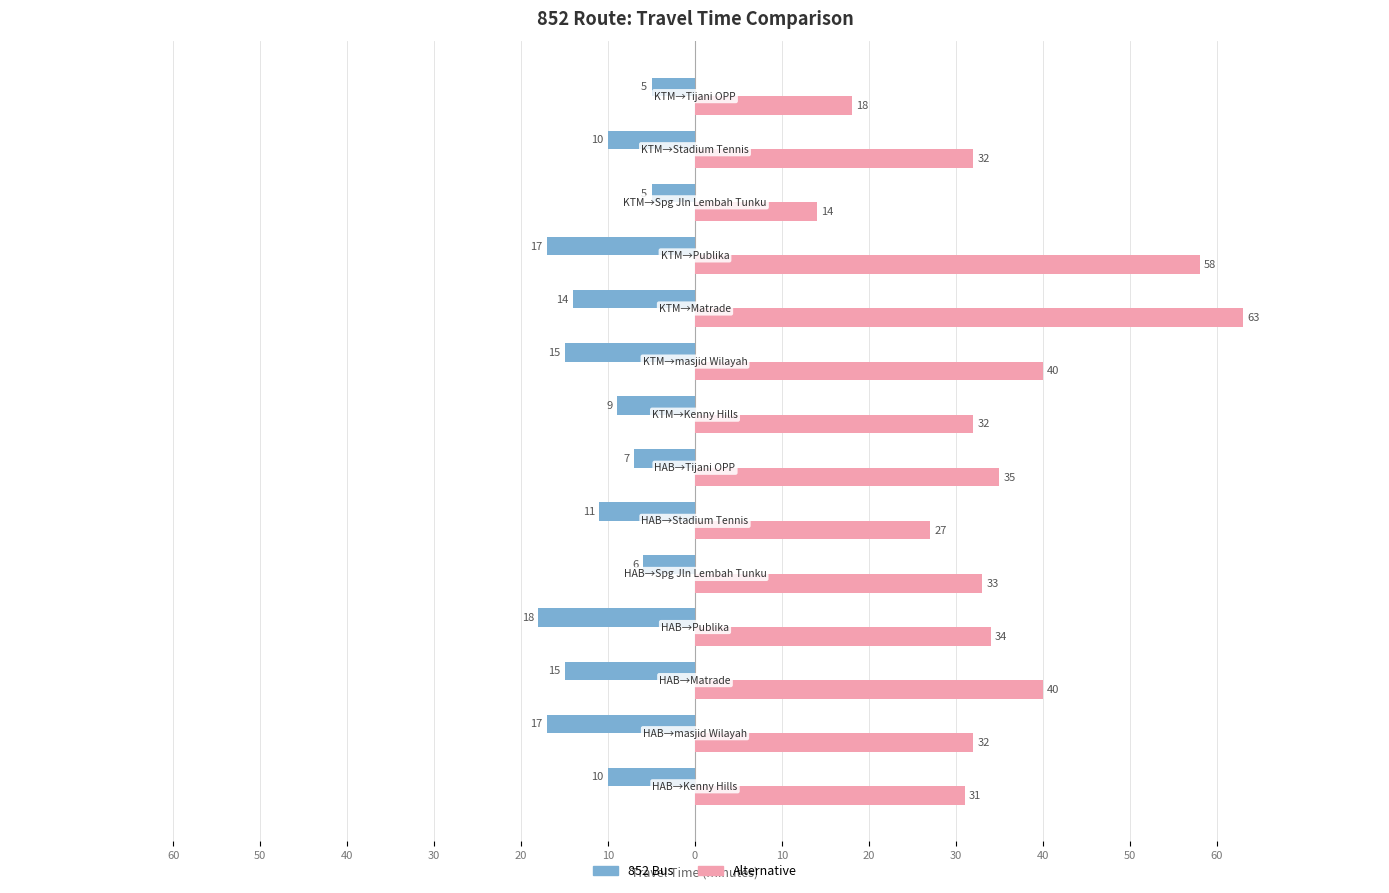

What is the difference between the second highest and second lowest values in the 852 Bus series?

12